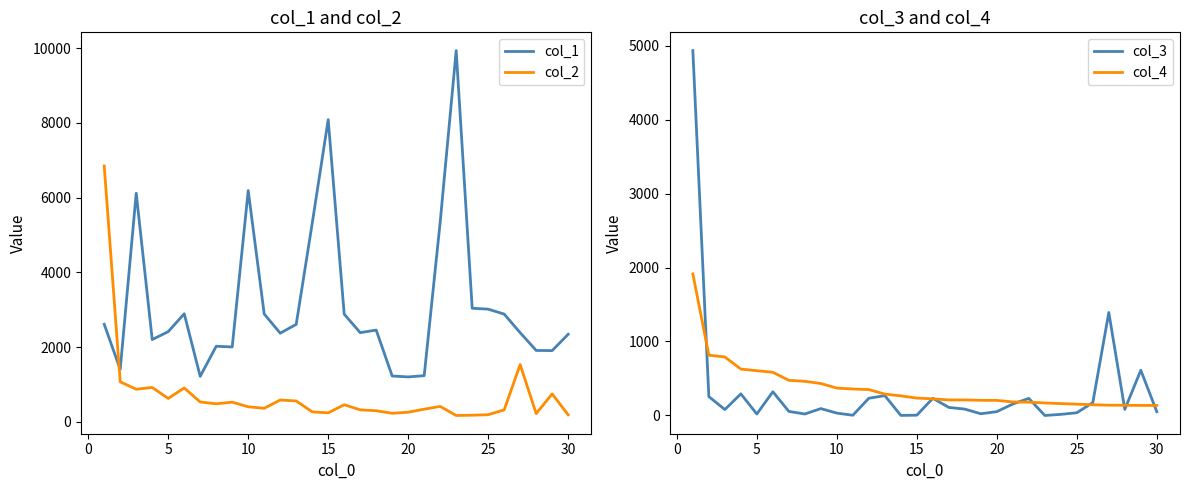

How many interior local peaks does the col_2 series have?

8